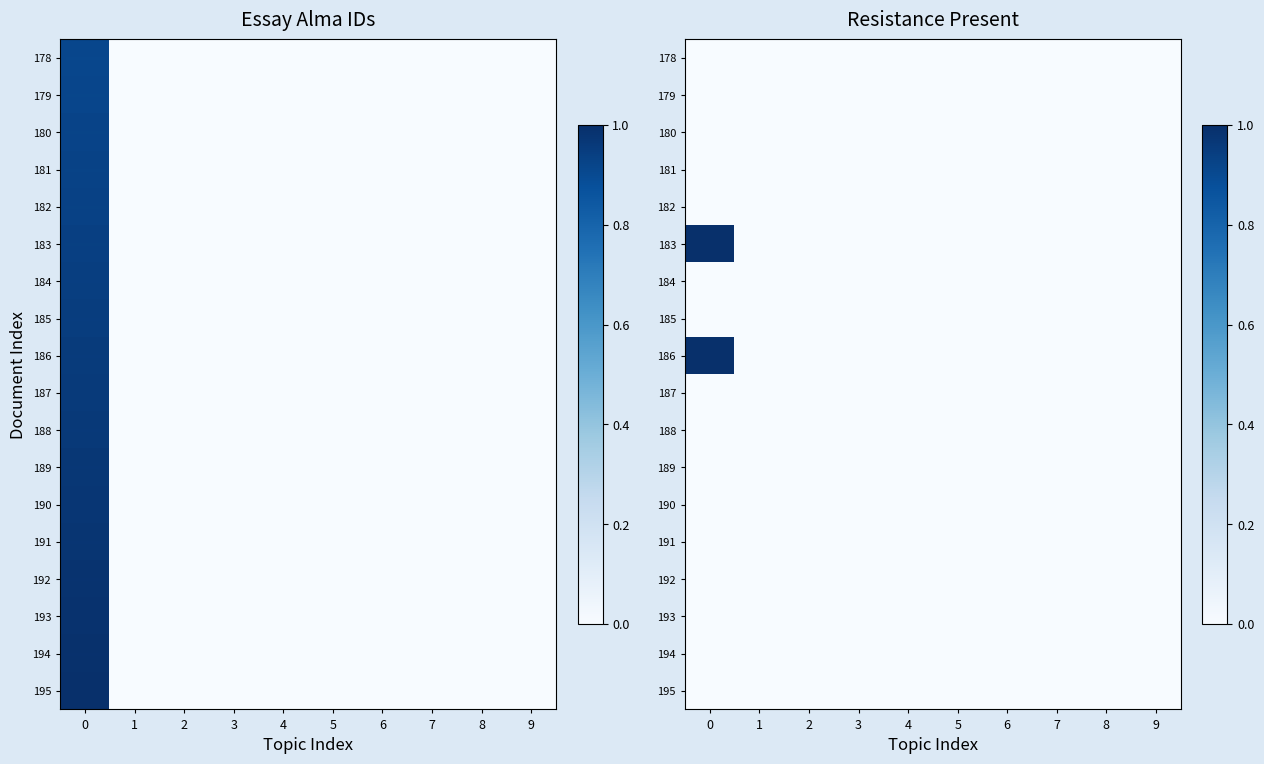

Which category has the lowest value across all series?

1